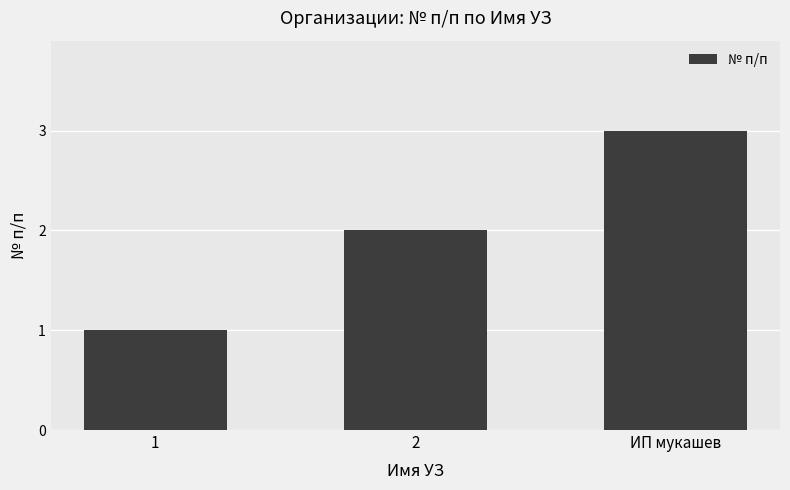

How many data points are less than 2?

1